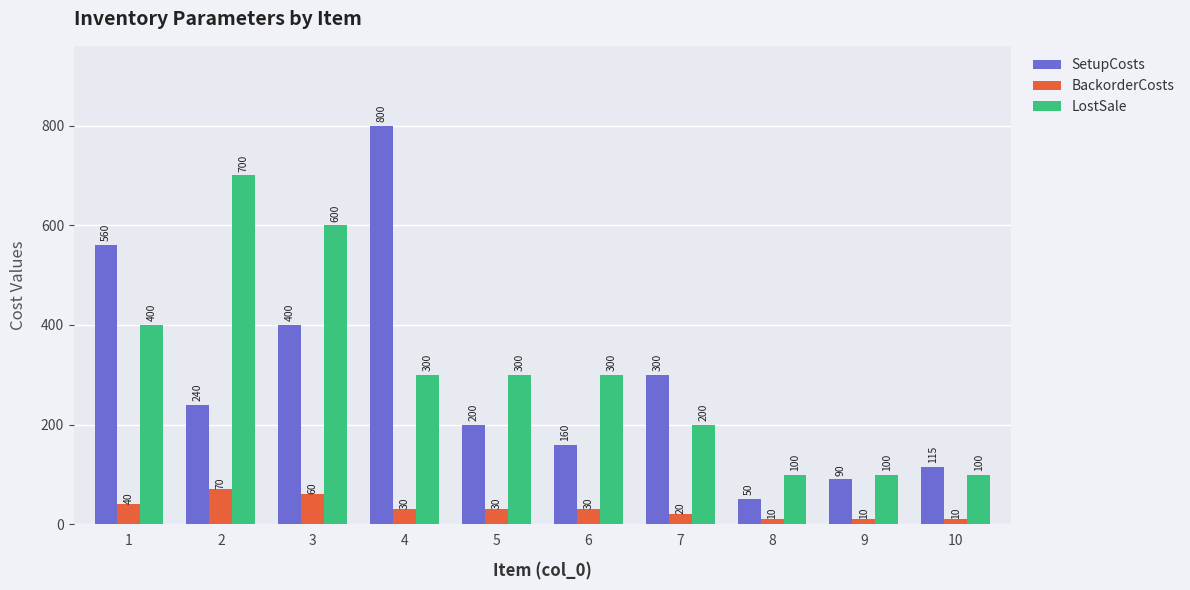

True or false: BackorderCosts has a value of 30 at 6.

True